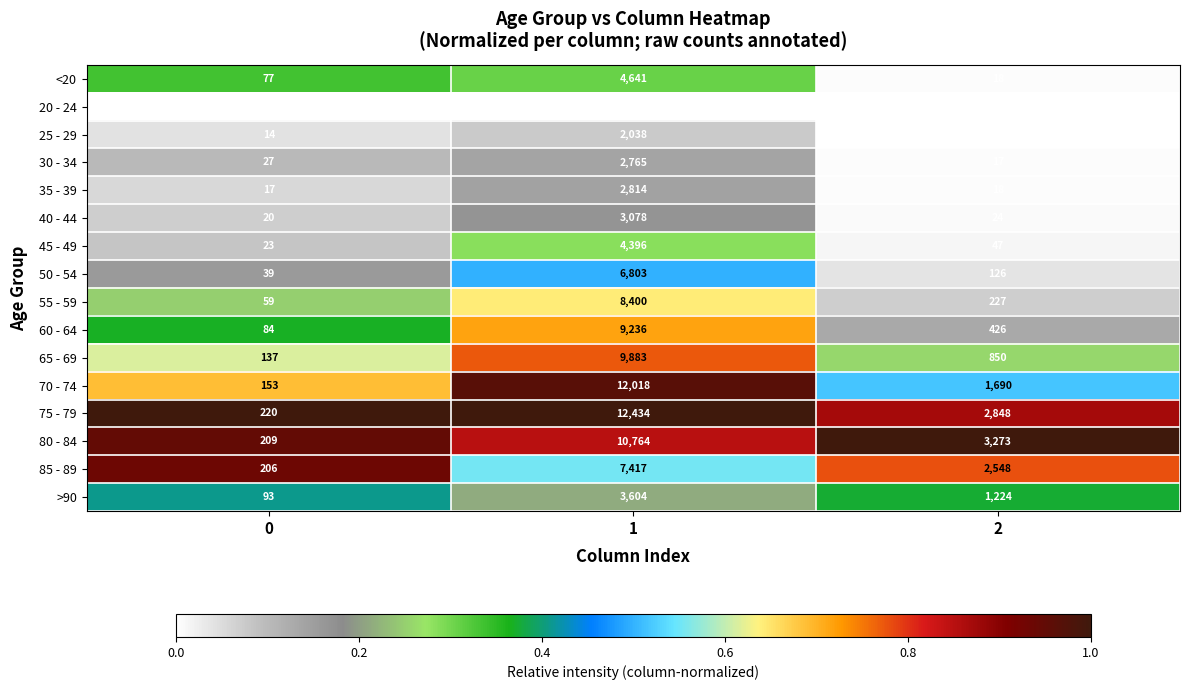

Which series has the largest total across all categories?

75 - 79